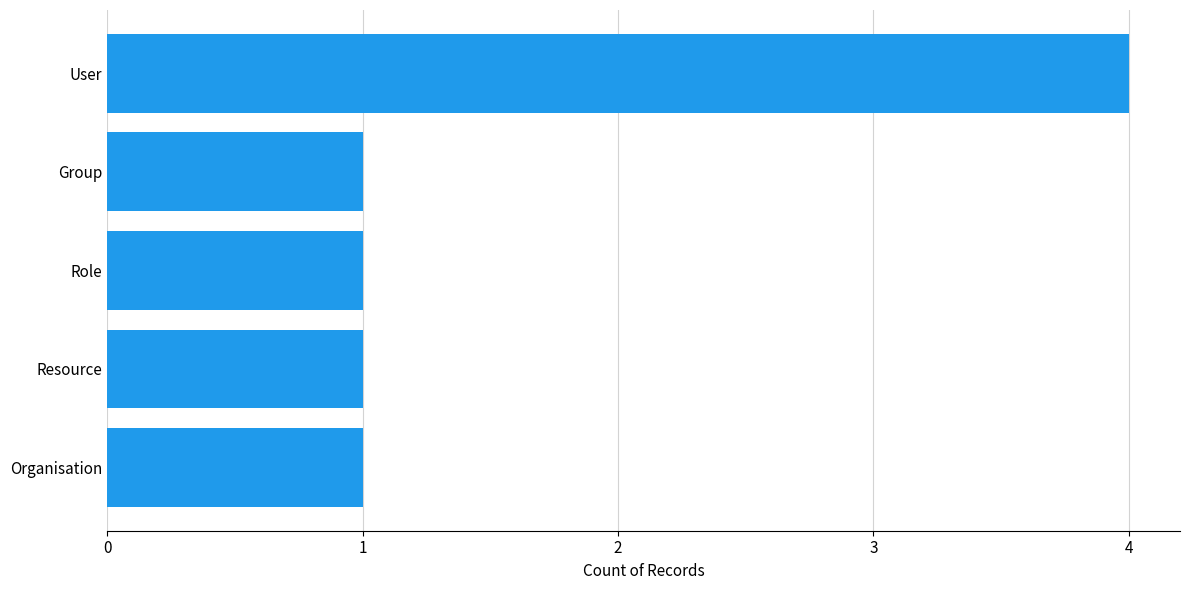

What is the maximum value shown in the chart?

4